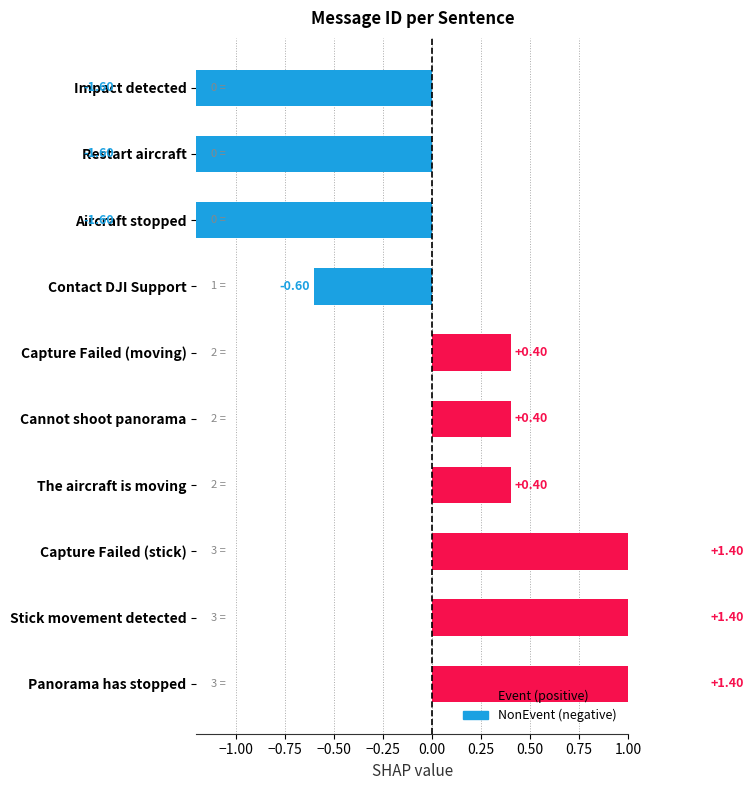

Are the bars horizontal?

Yes